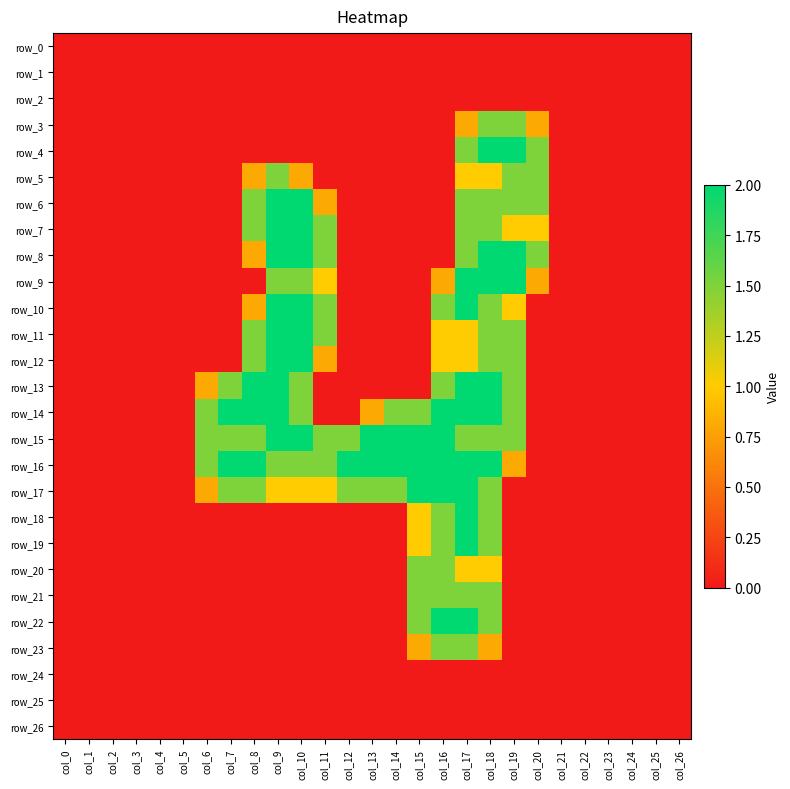

What is the sum of the row_5 values at col_18 and col_17?

2.0